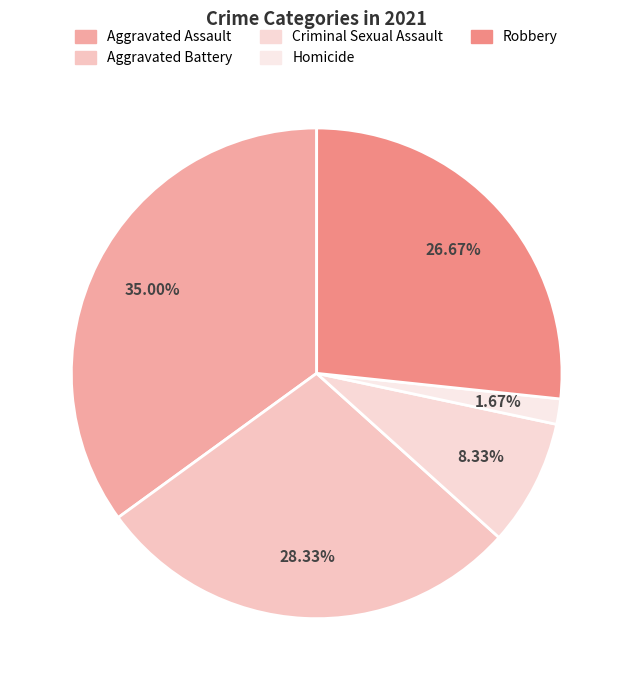

How many segments does this pie chart have?

5